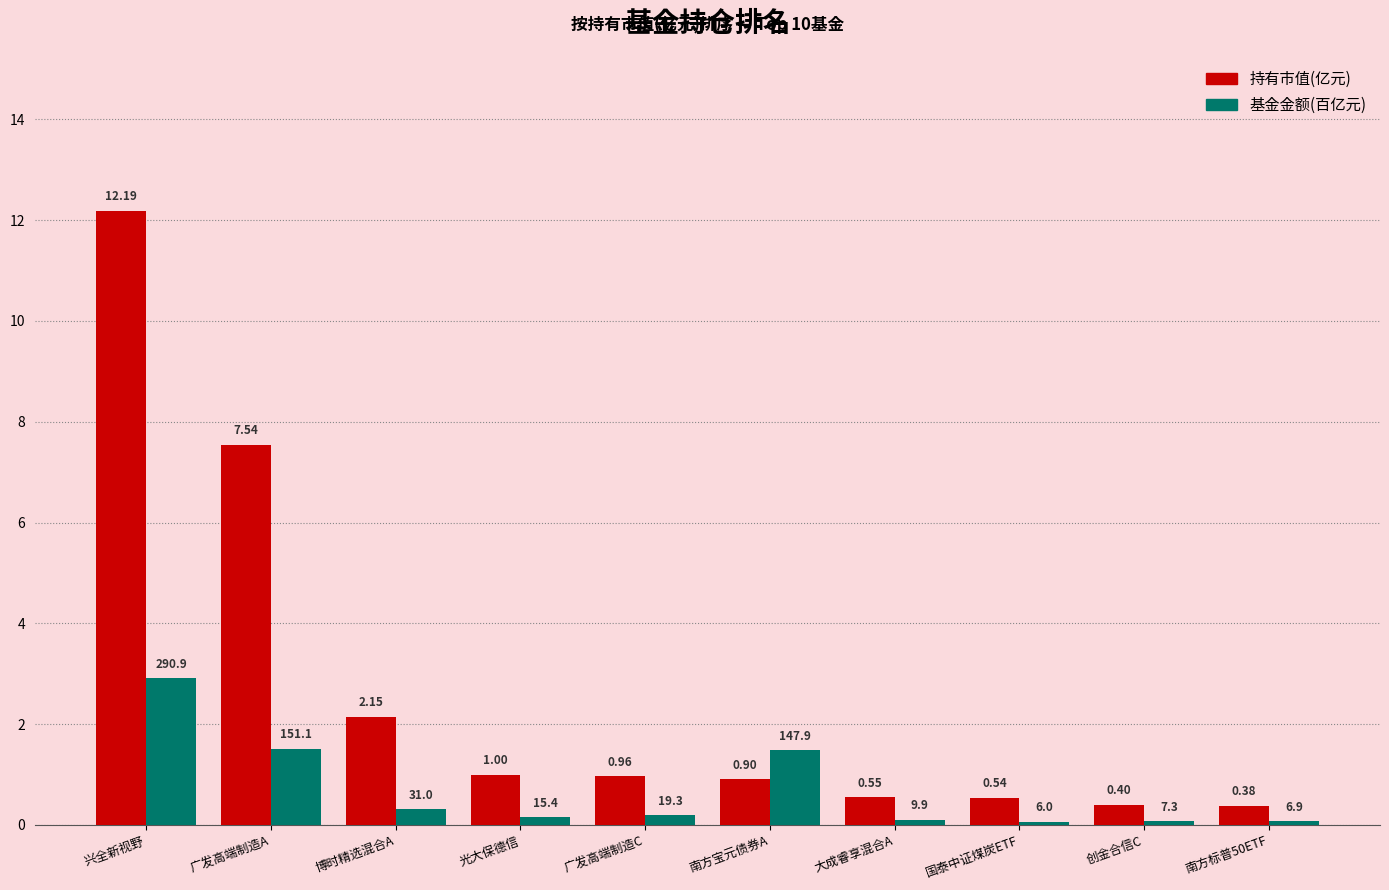

What are all the series names shown in the legend?

持有市值(亿元), 基金金额(百亿元)